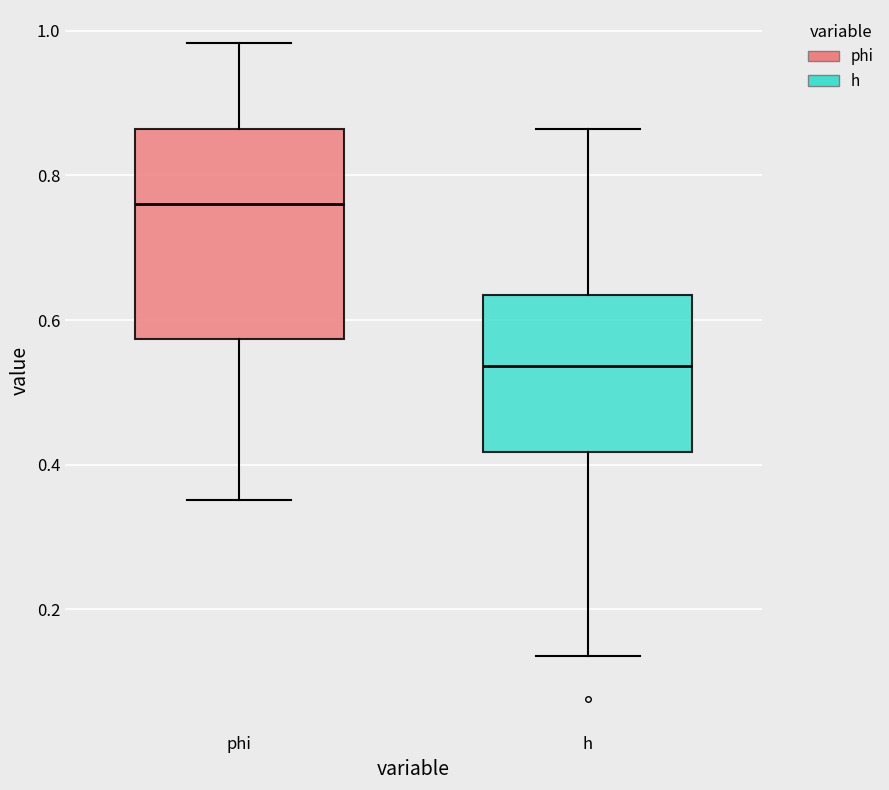

Where does the upper whisker of the box for phi end on the y-axis? The values are not printed on the chart, so give them approximately, as read against the axis.

0.98